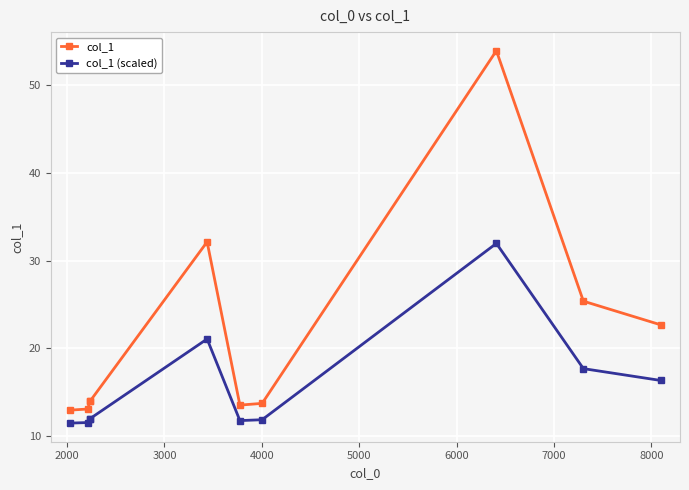

What is the value of the col_1 point at the 2nd from the left?

13.1